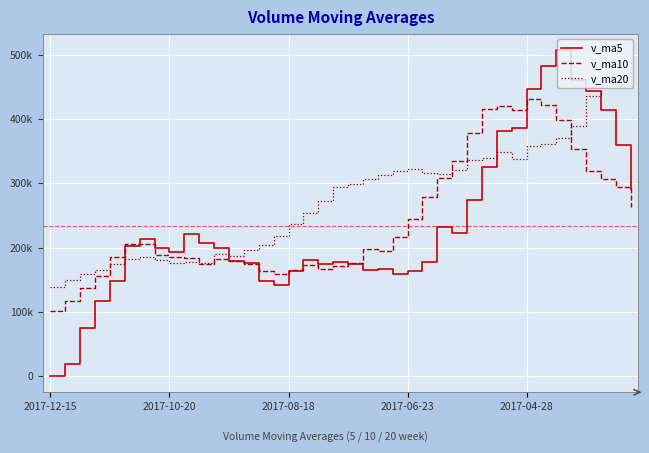

Does the chart have visible grid lines?

Yes